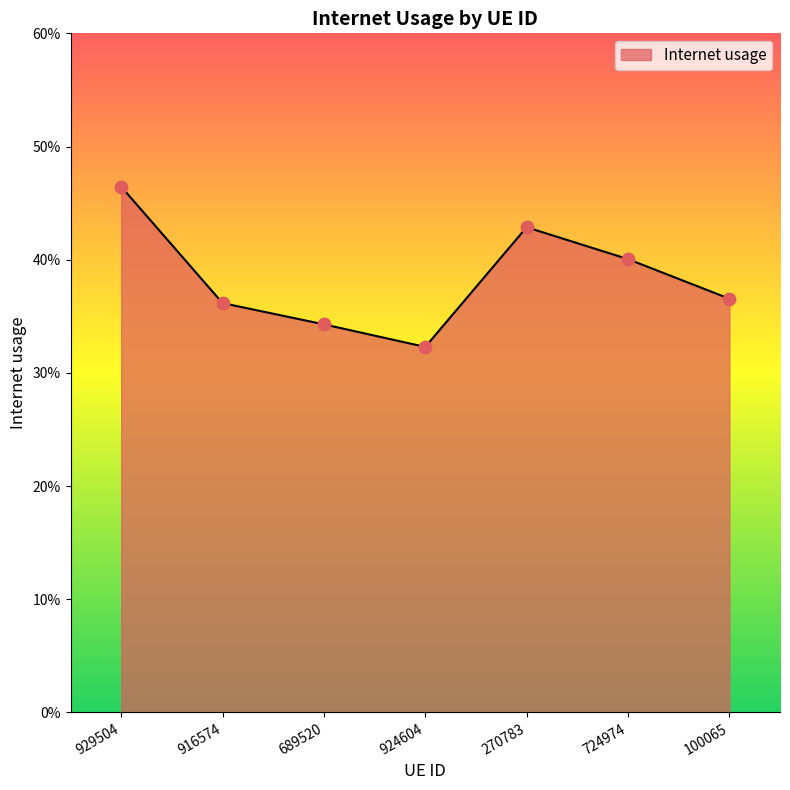

Between 689520 and 924604, which is larger?

689520